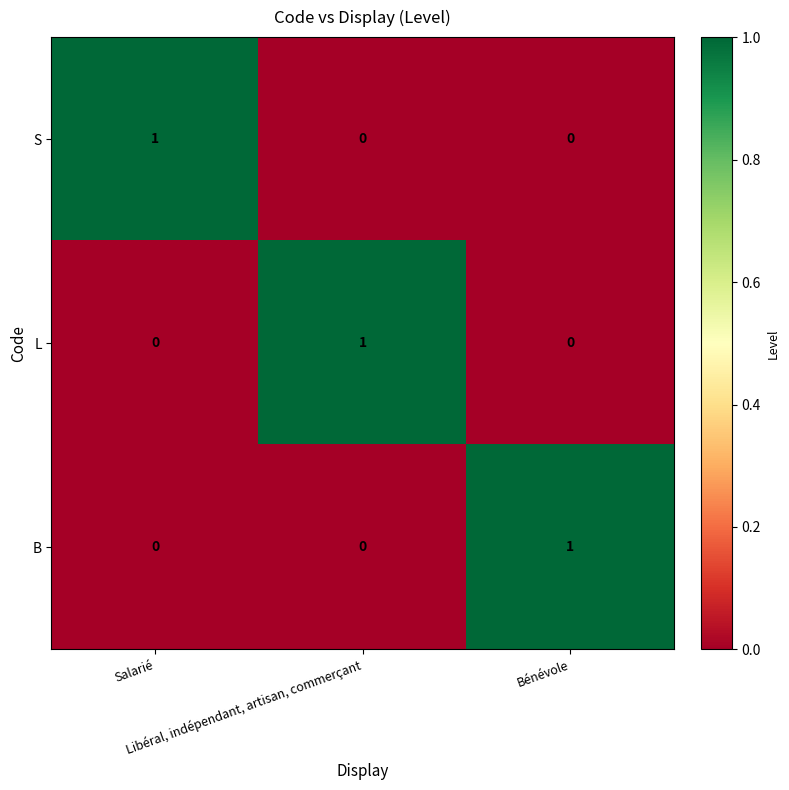

Count the number of categories in the chart.

3